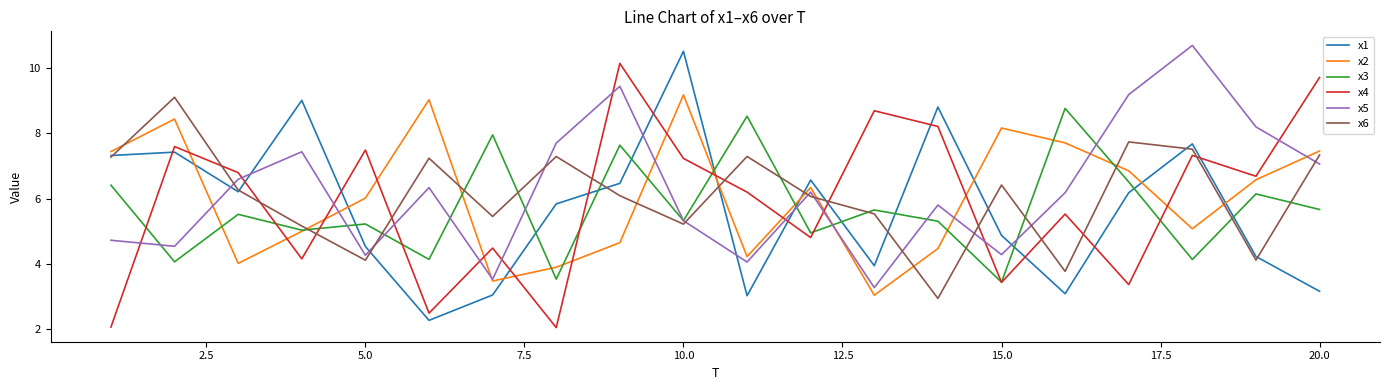

True or false: x4 and x6 intersect in this chart.

True